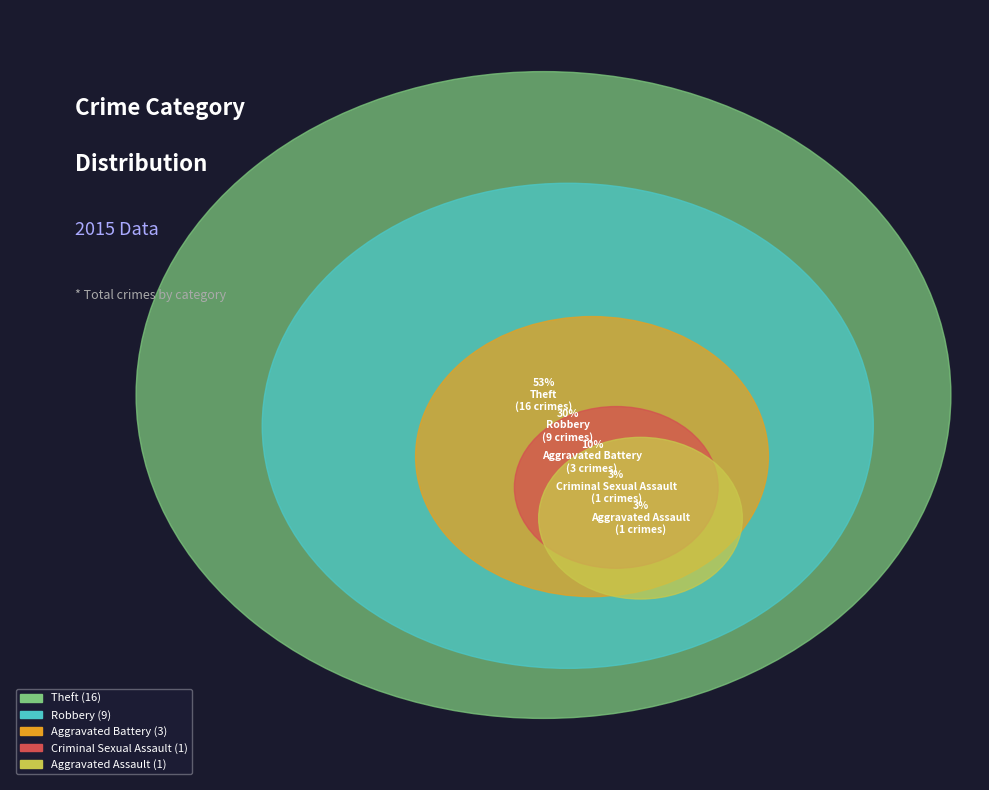

To the nearest percent, what is the difference between the Criminal Sexual Assault and Aggravated Battery slice percentages?

7%